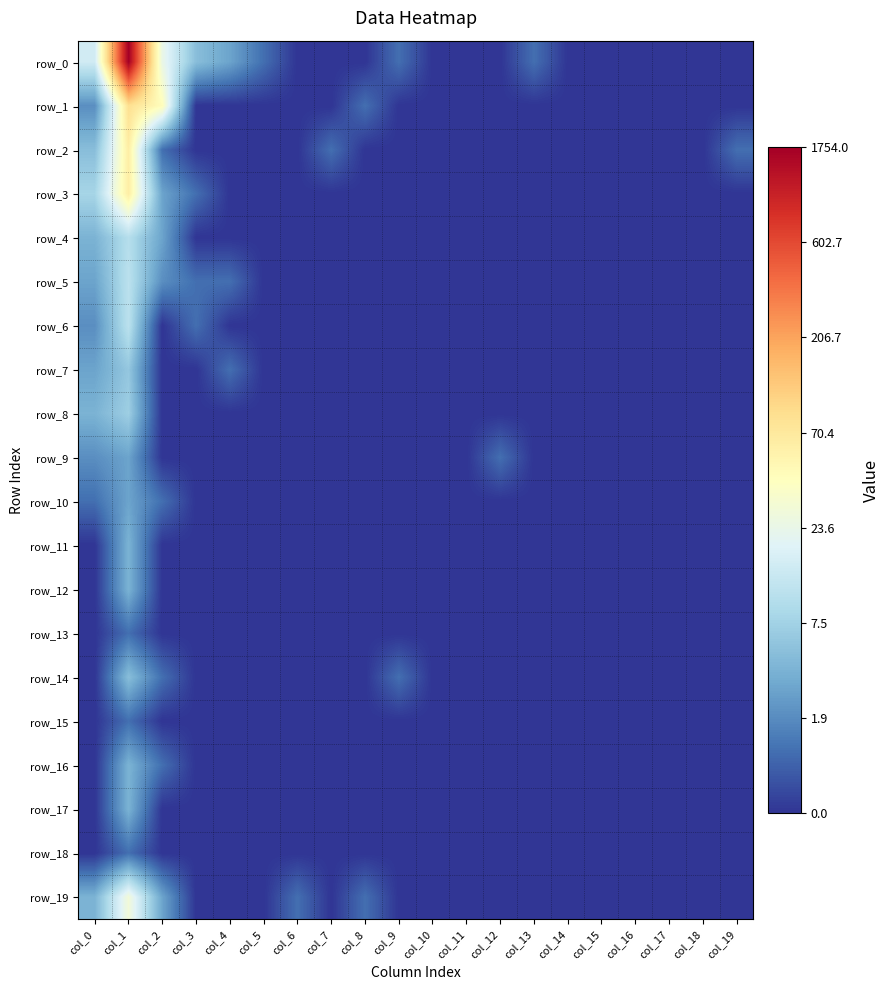

The value of row_8 at col_10 is -1.1. True or false?

False